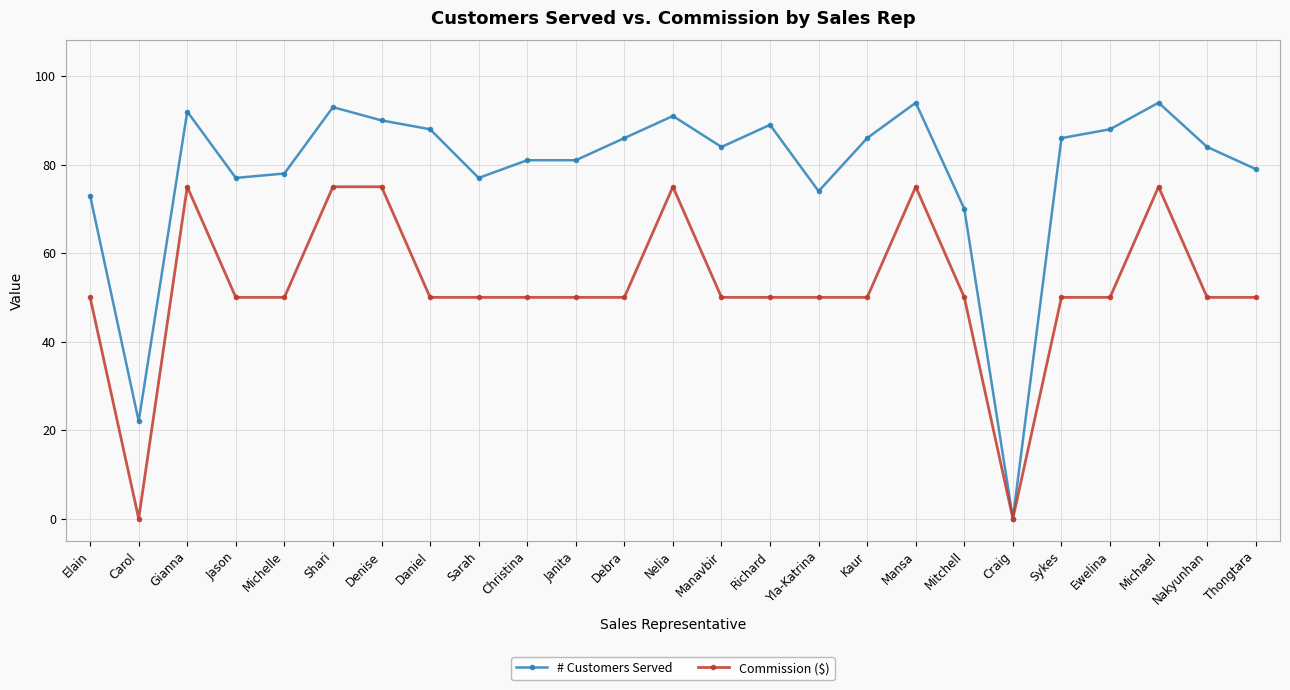

What are all the series names shown in the legend?

# Customers Served, Commission ($)